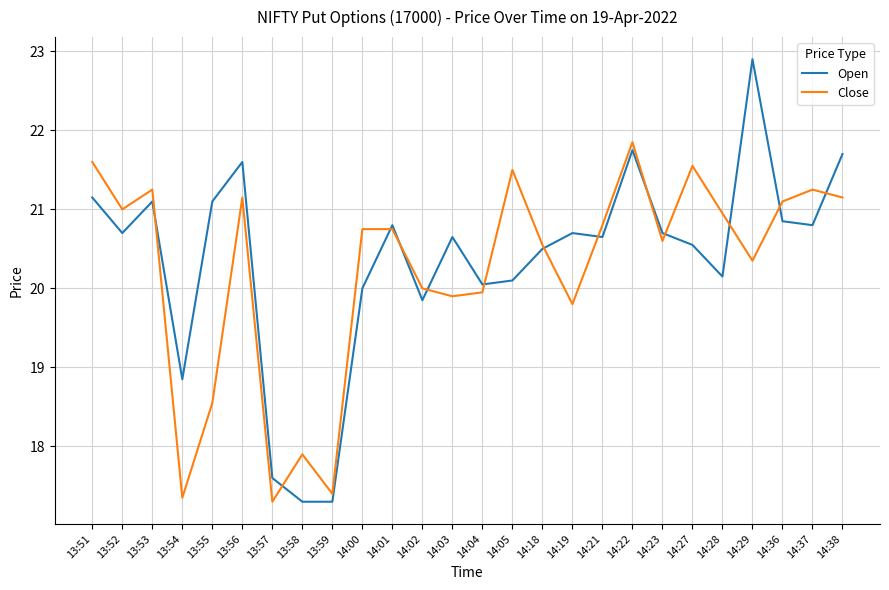

Which series has the largest range (max minus min)?

Open